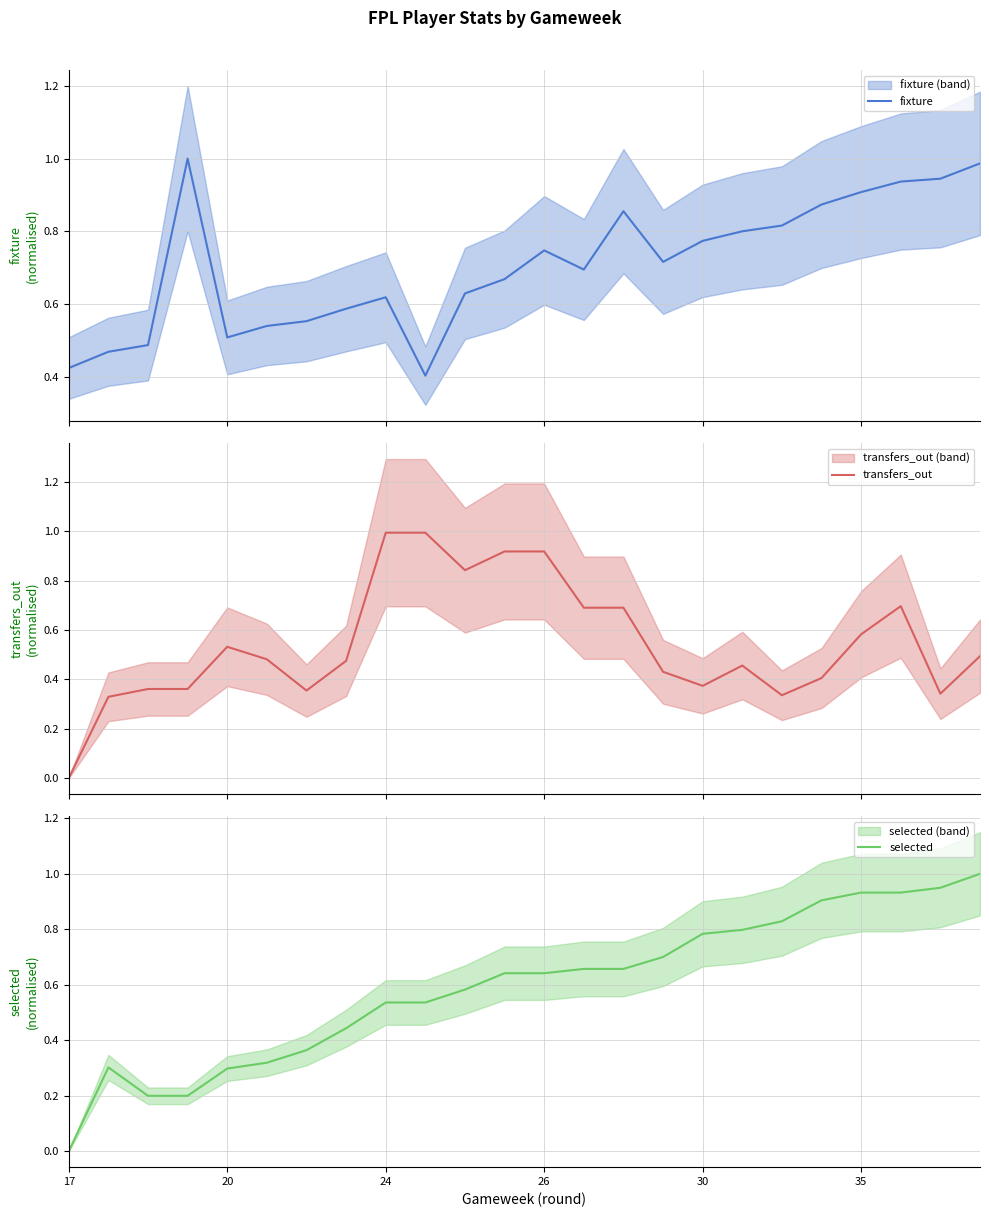

How many interior local valleys does the fixture series have?

4